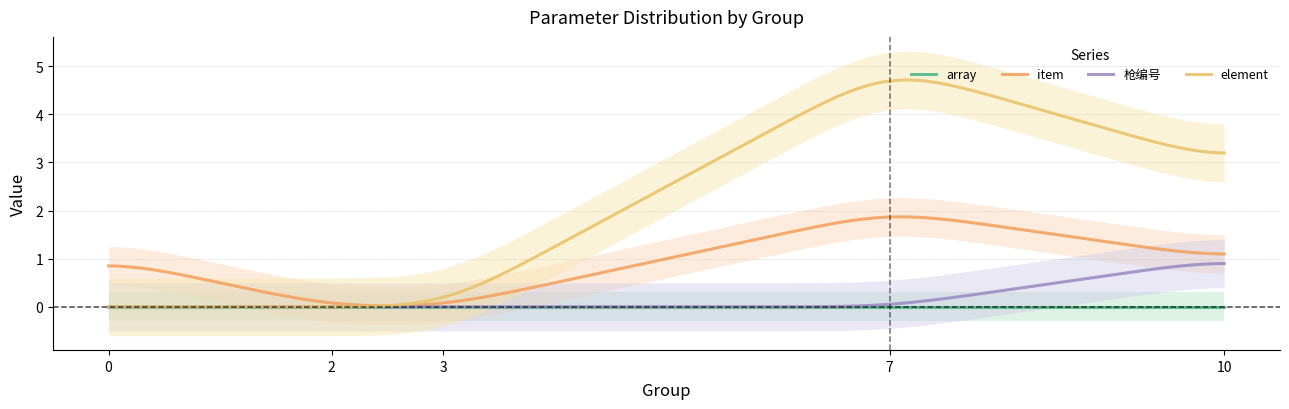

True or false: array and item cross at least once.

False